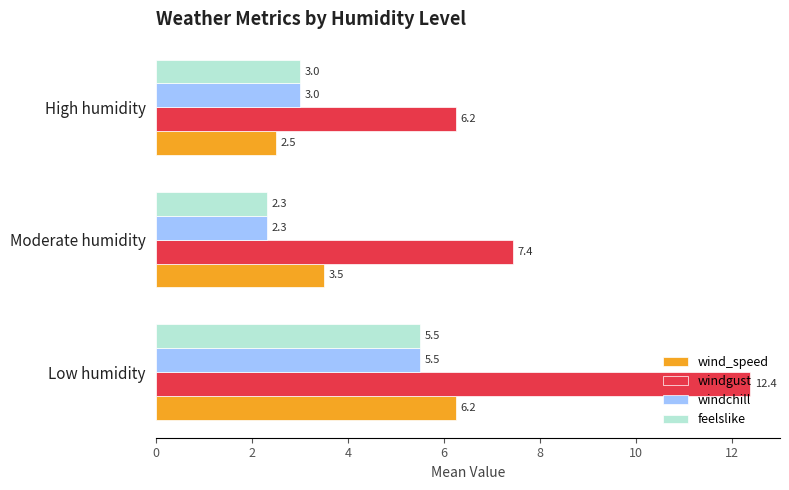

Which series has the largest total across all categories?

windgust